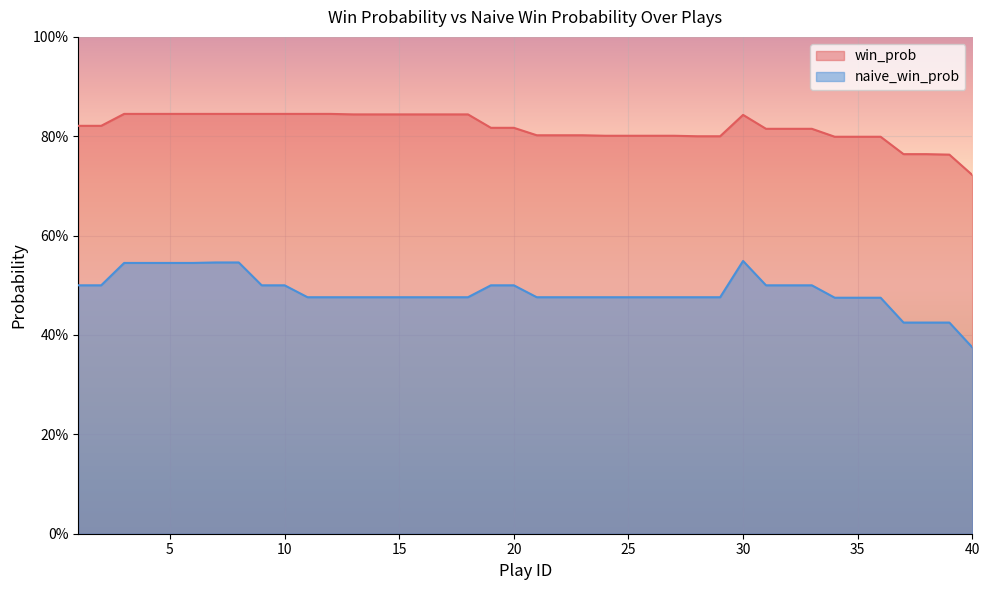

Is the value of naive_win_prob at 14 greater than the value of win_prob at 20?

No